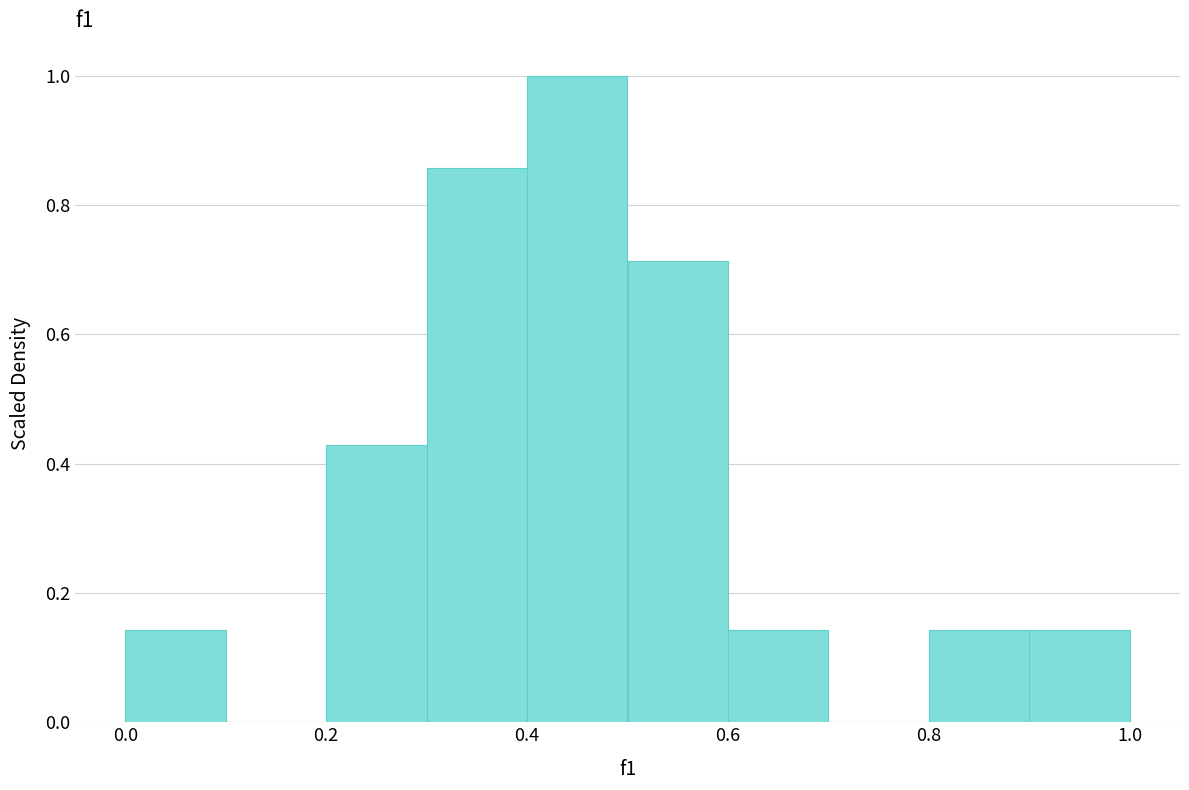

Reading left to right, transcribe this chart: for each bar, give the range it covers on the x-axis and its height. The values are not printed on the chart, so give them approximately, as read against the axis.

0.0 to 0.1: 0.14
0.1 to 0.2: 0
0.2 to 0.3: 0.42
0.3 to 0.4: 0.86
0.4 to 0.5: 1.00
0.5 to 0.6: 0.72
0.6 to 0.7: 0.14
0.7 to 0.8: 0
0.8 to 0.9: 0.14
0.9 to 1.0: 0.14